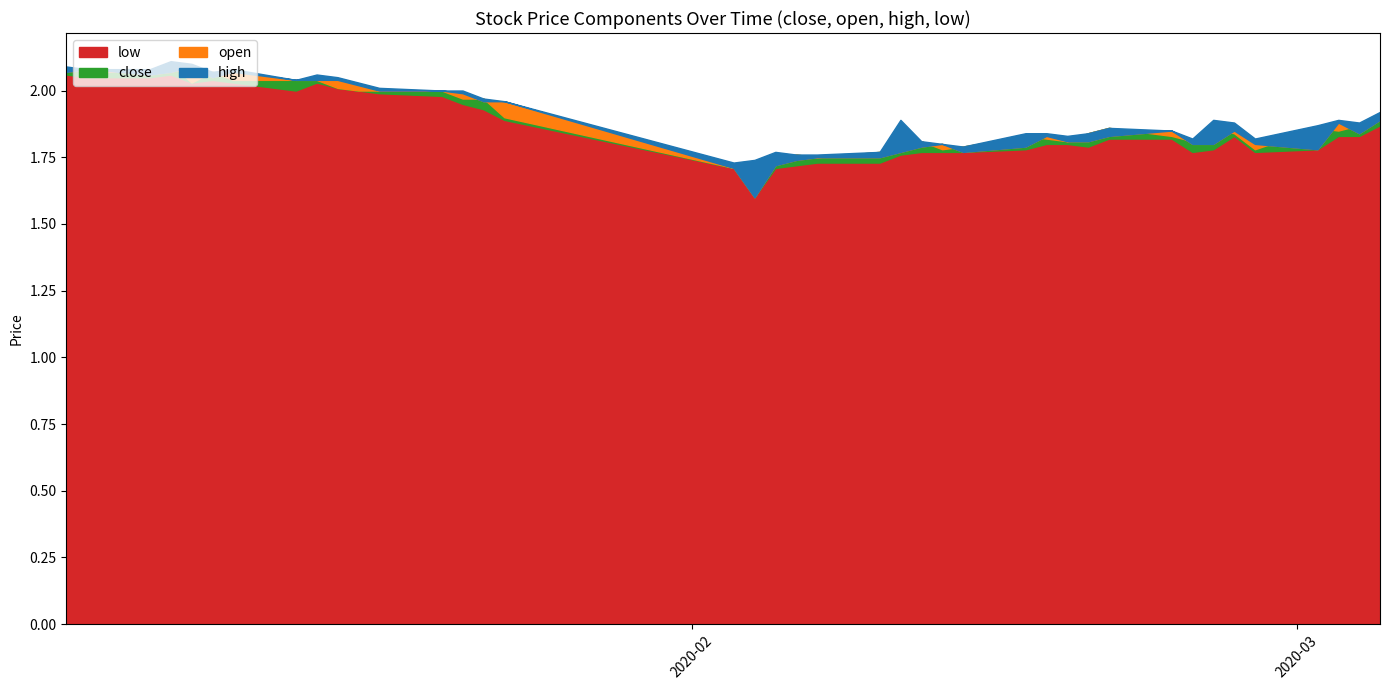

What are all the series names shown in the legend?

close, open, high, low